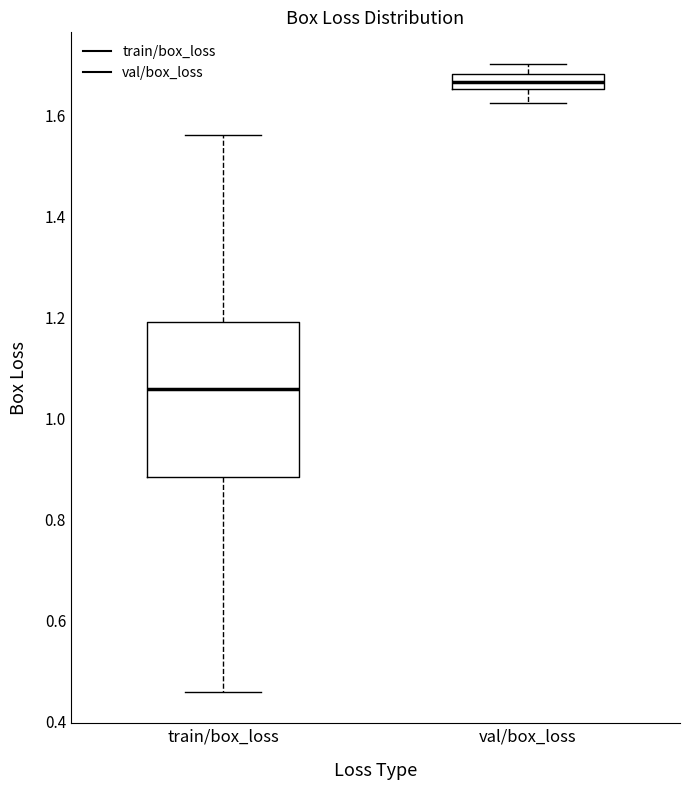

Where does the upper whisker of the box for val/box_loss end on the y-axis? The values are not printed on the chart, so give them approximately, as read against the axis.

1.70